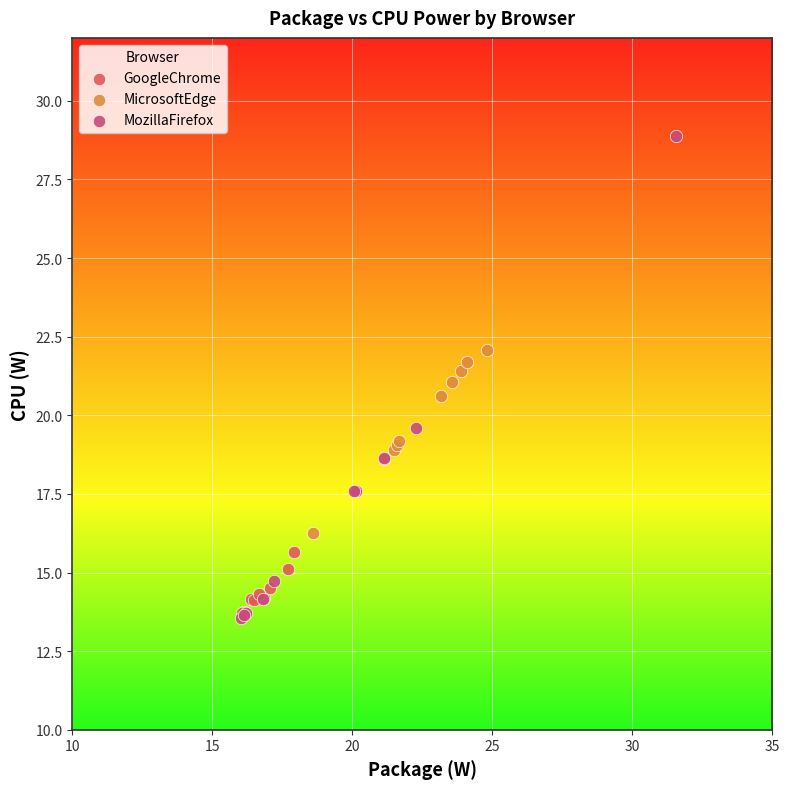

Which series has the widest spread of Y values?

MozillaFirefox